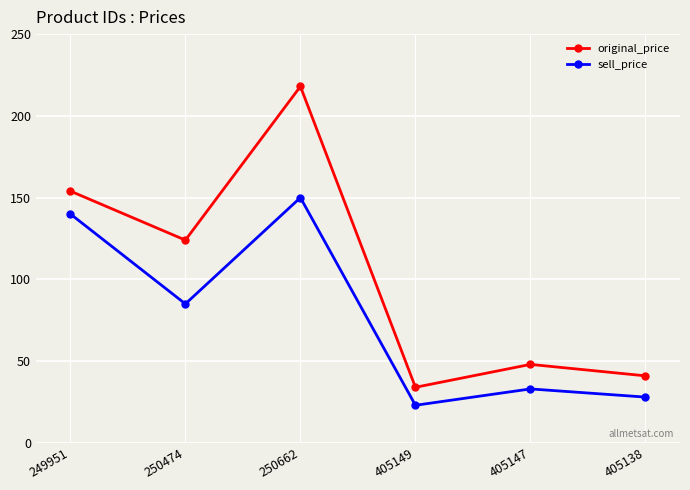

The sell_price series shows 33 at 250474. True or false?

False